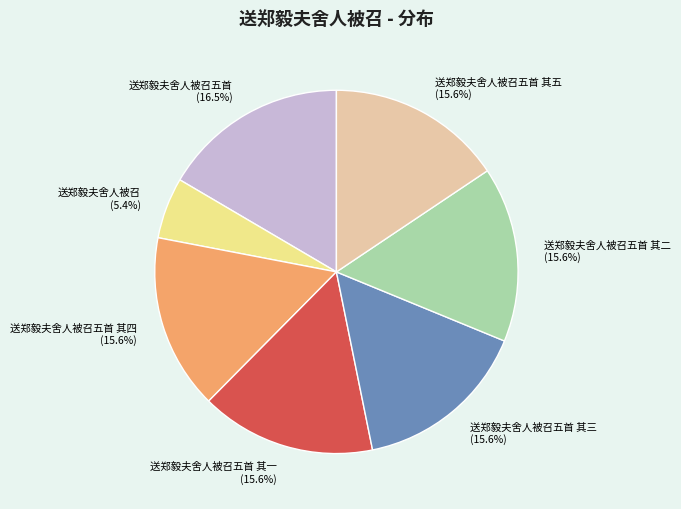

Which slice is the largest?

送郑毅夫舍人被召五首